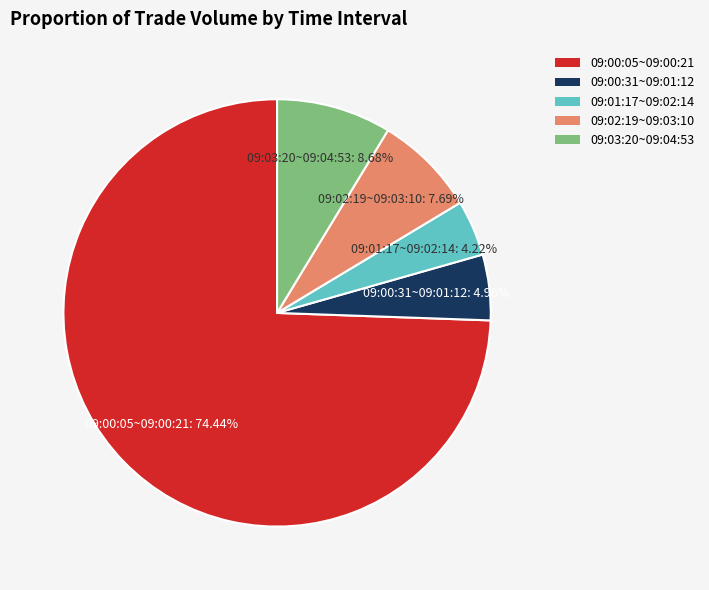

Rank the categories by value from lowest to highest.

09:01:17~09:02:14, 09:00:31~09:01:12, 09:02:19~09:03:10, 09:03:20~09:04:53, 09:00:05~09:00:21